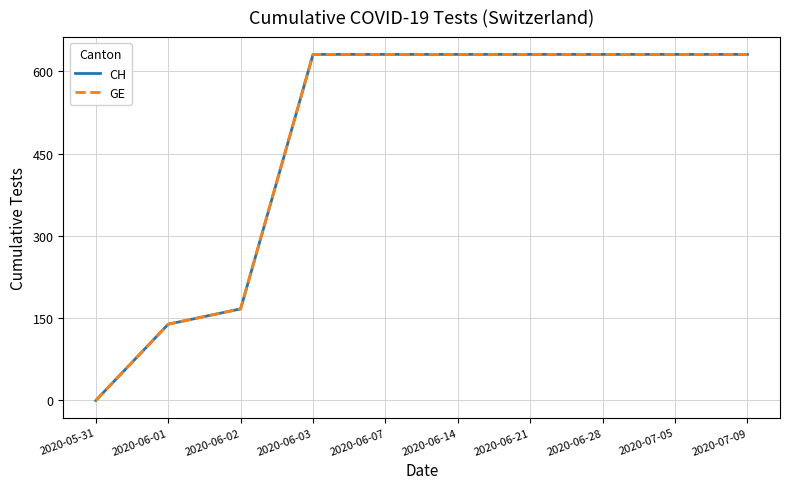

What is the total value across all series at 2020-06-28?

1262